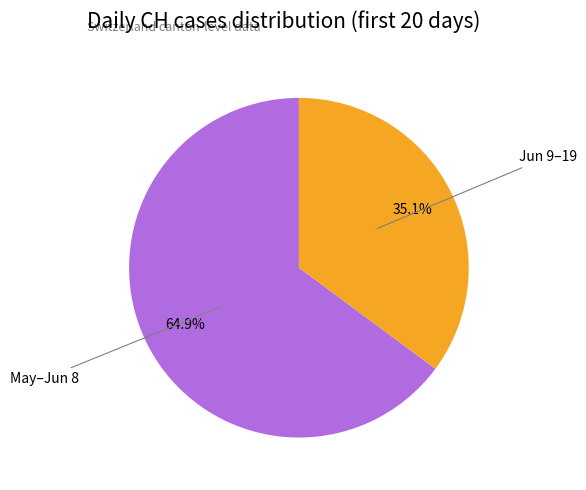

Does any single category account for the majority?

Yes